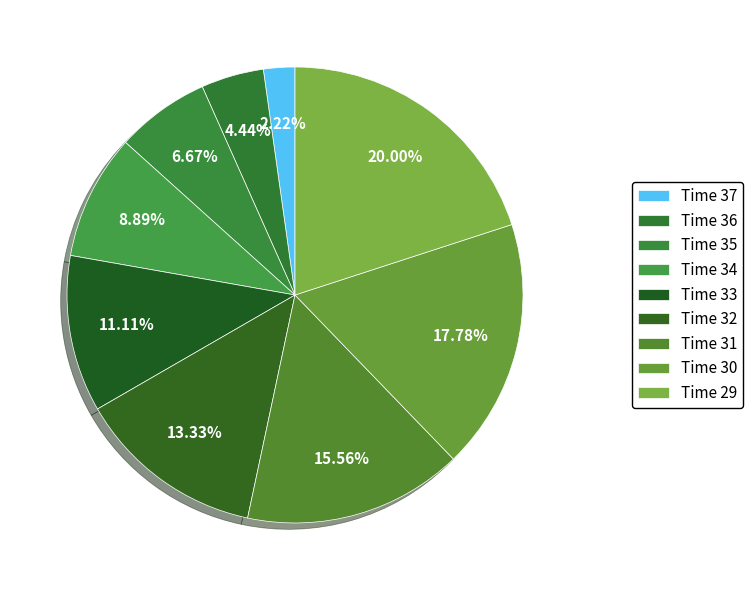

How many slices are in this pie chart?

9